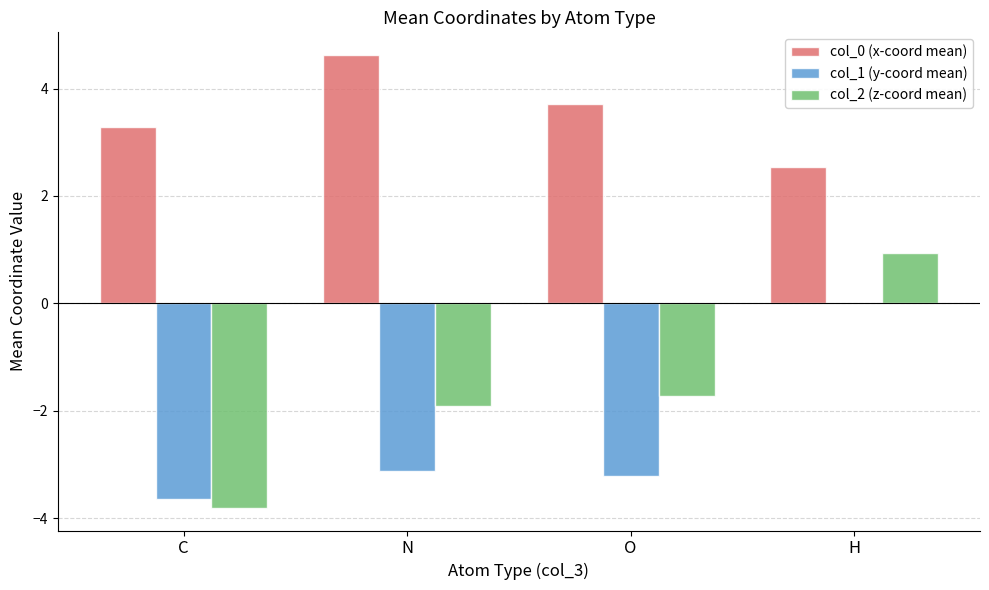

How many categories are shown in the chart?

4